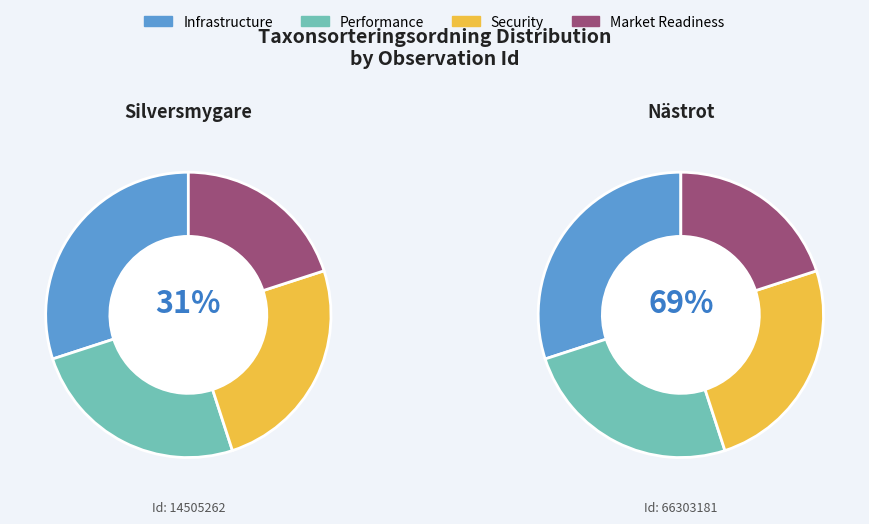

To the nearest percent, what is the difference between the largest and smallest slice percentages?

39%